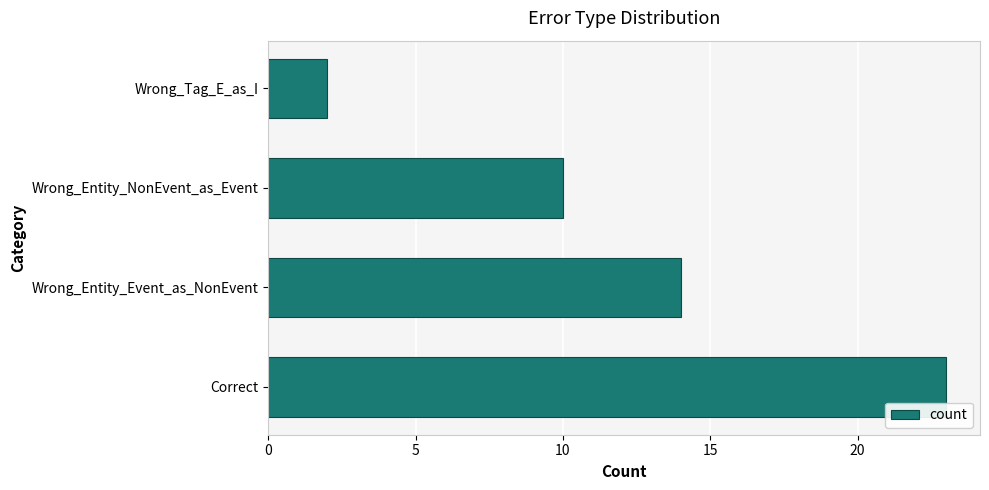

How many values are between 10 and 23?

3